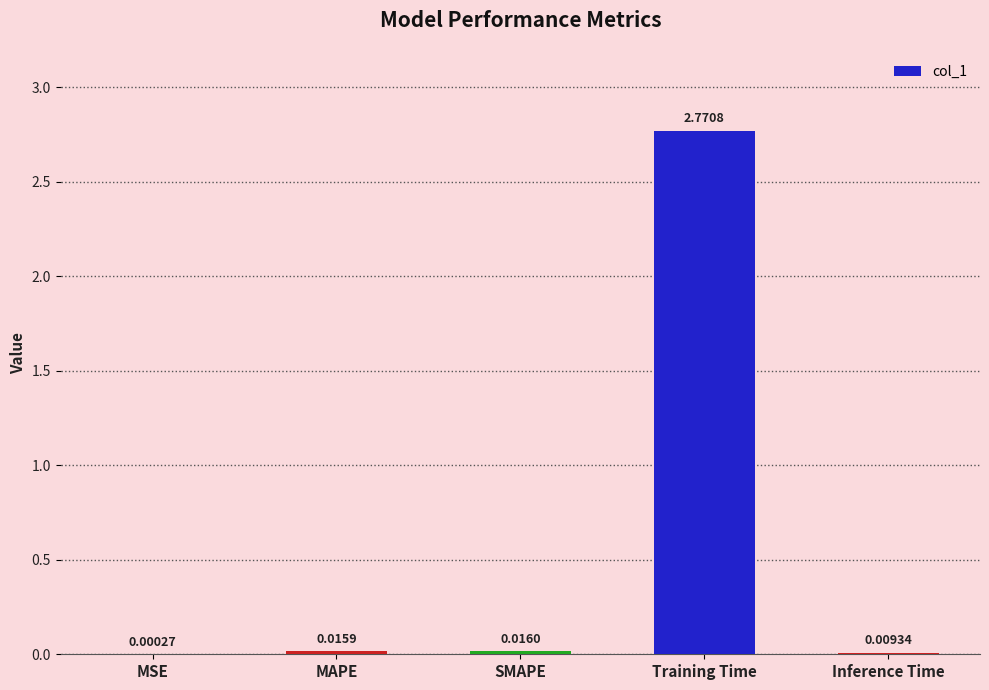

At which category does the chart reach its peak across all series?

Training Time